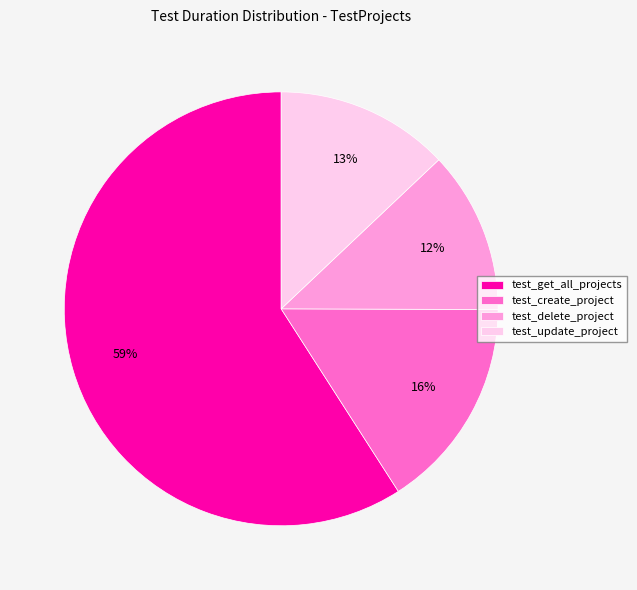

What is the largest slice in the pie chart?

test_get_all_projects